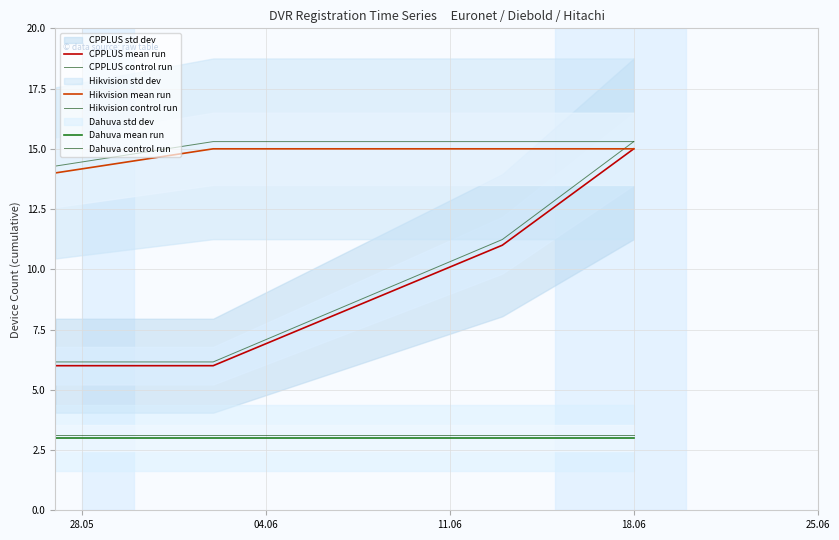

True or false: CPPLUS mean run and Hikvision mean run intersect in this chart.

False